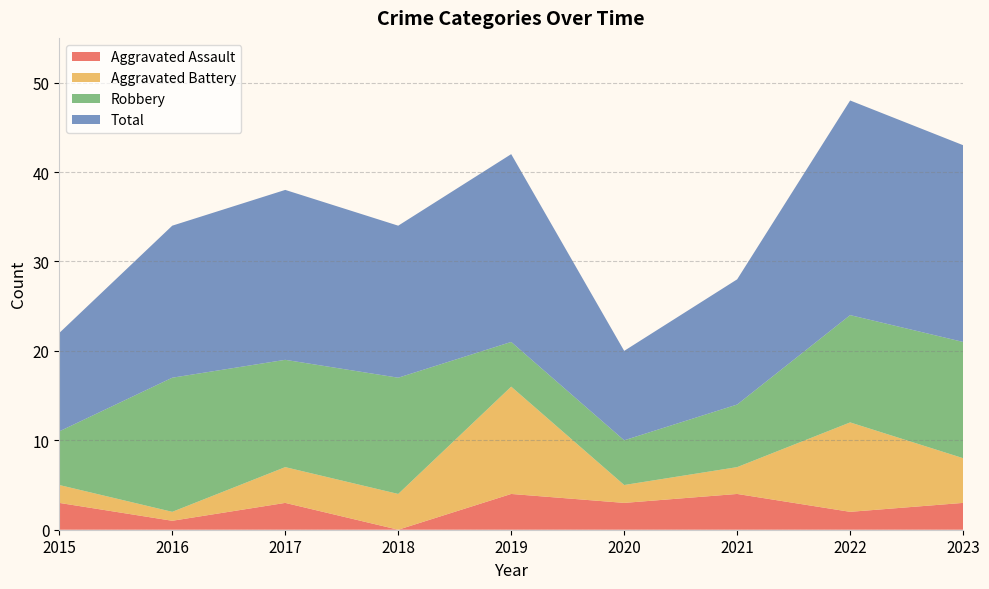

Reading left to right, extract all data points from this chart.

Aggravated Assault: 3	1	3	0	4	3	4	2	3
Aggravated Battery: 2	1	4	4	12	2	3	10	5
Robbery: 6	15	12	13	5	5	7	12	13
Total: 11	17	19	17	21	10	14	24	22